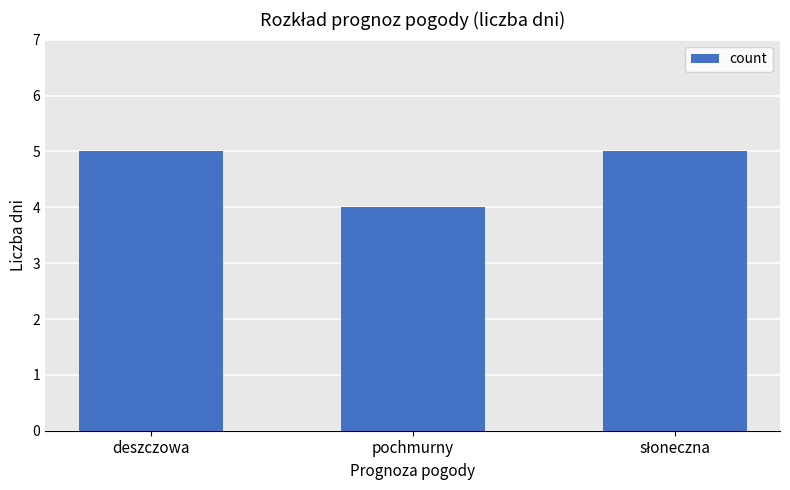

How many values are between 4 and 5?

3